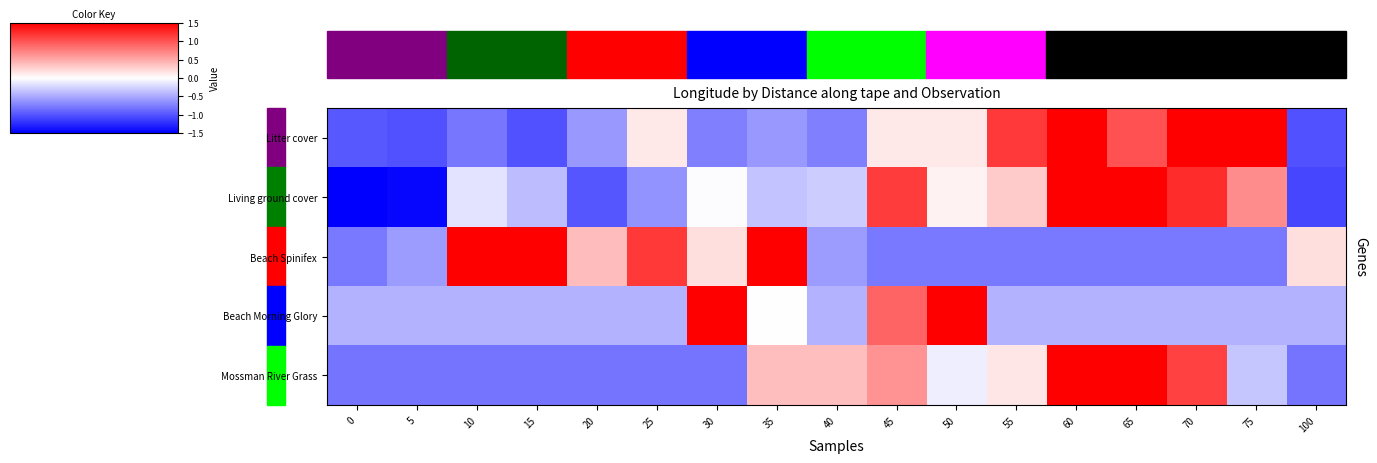

At how many categories does at least one series exceed 0?

15